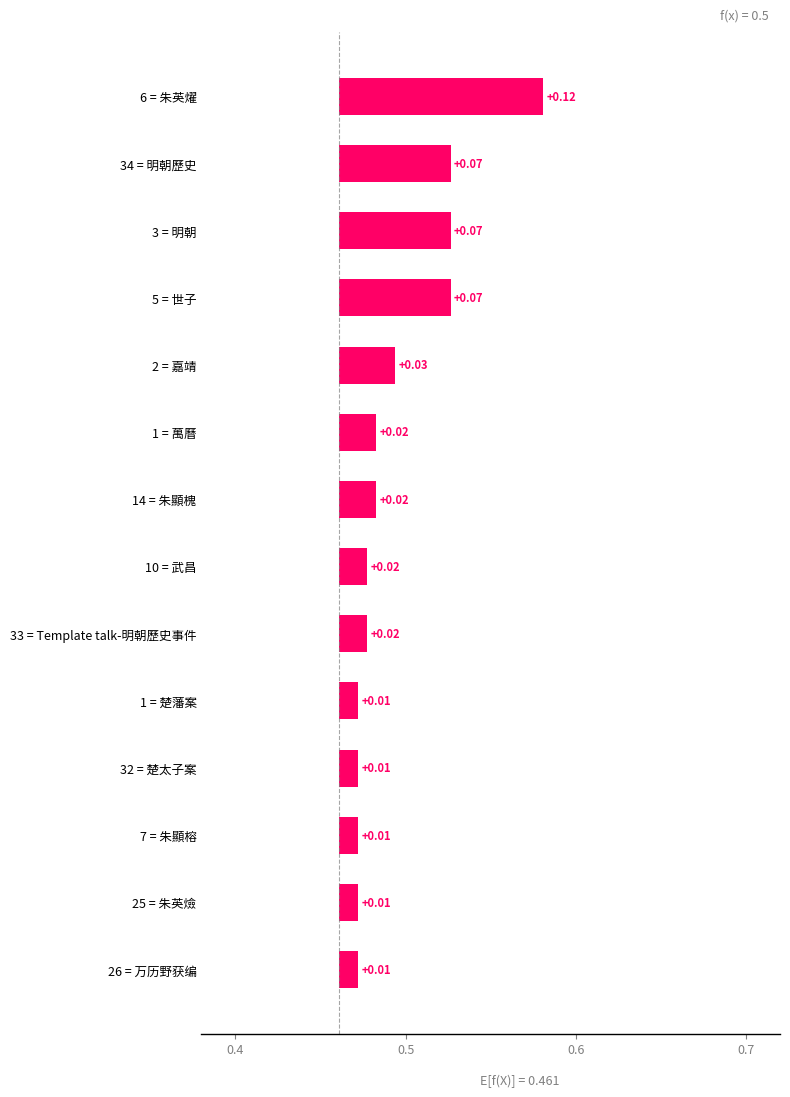

What position from the left is 34 = 明朝歷史?

2